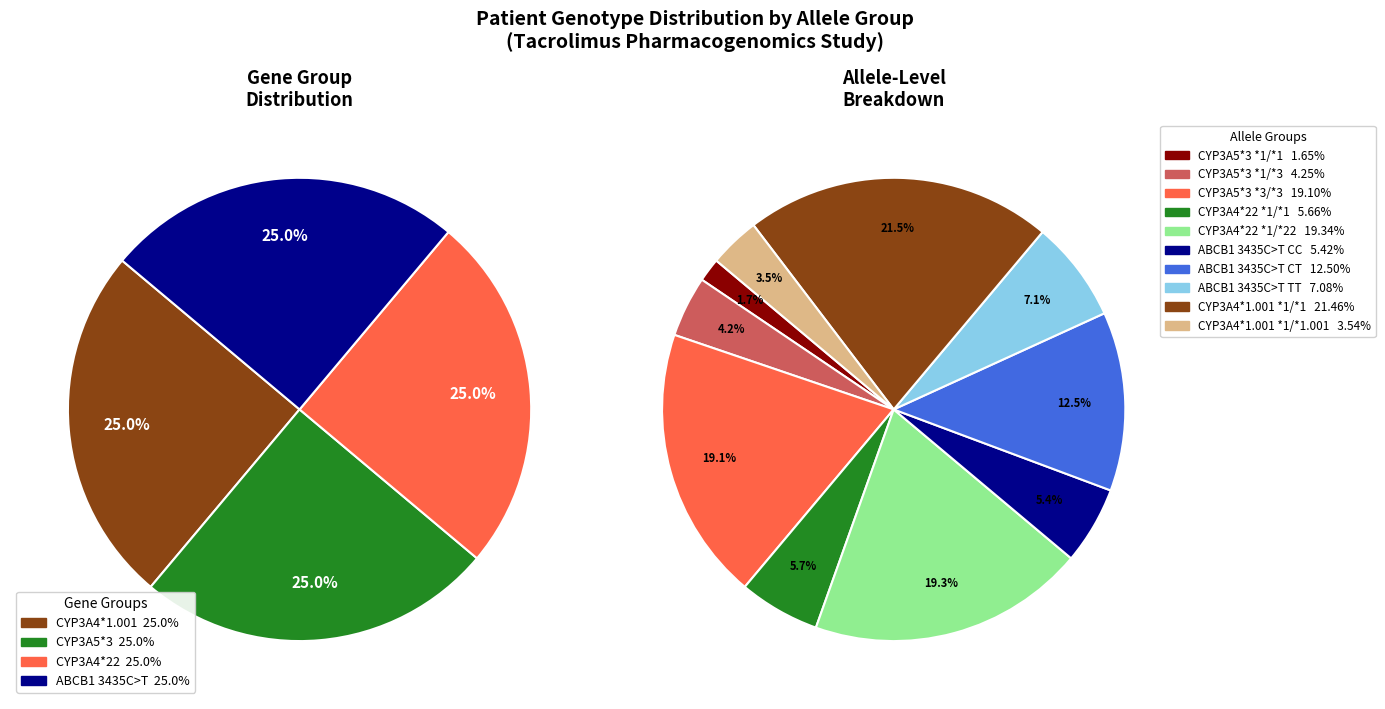

What percentage do CYP3A4*22 *1/*22 and CYP3A5*3 *3/*3 together represent?

38.4%